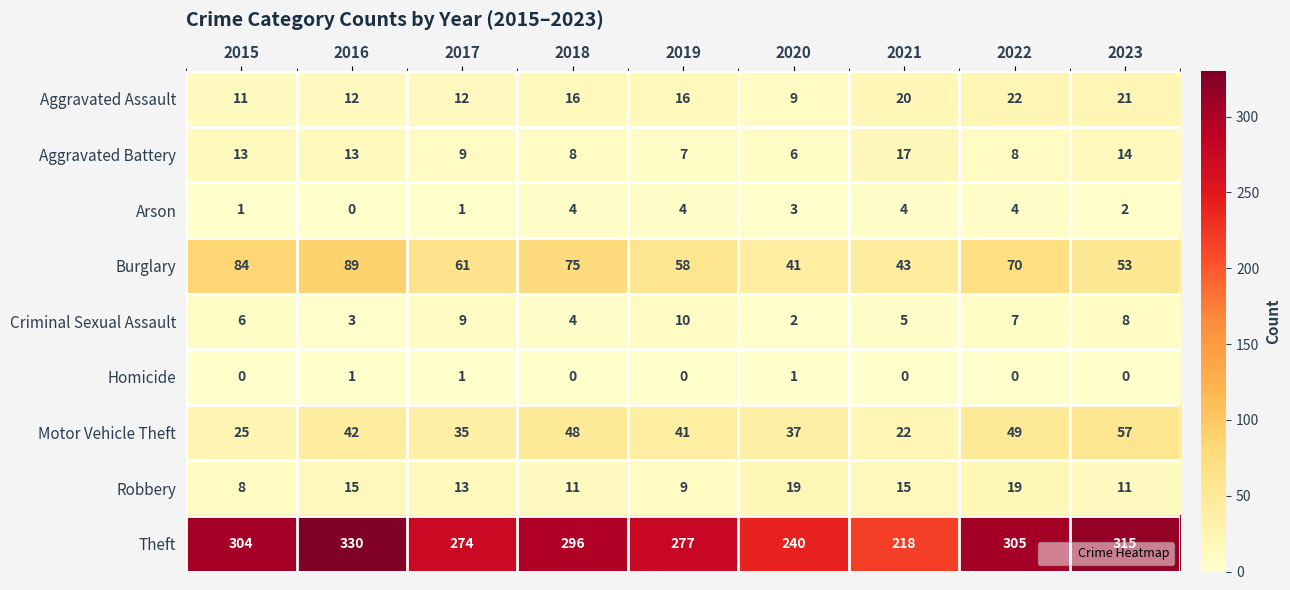

Which series has the widest spread of values?

Theft